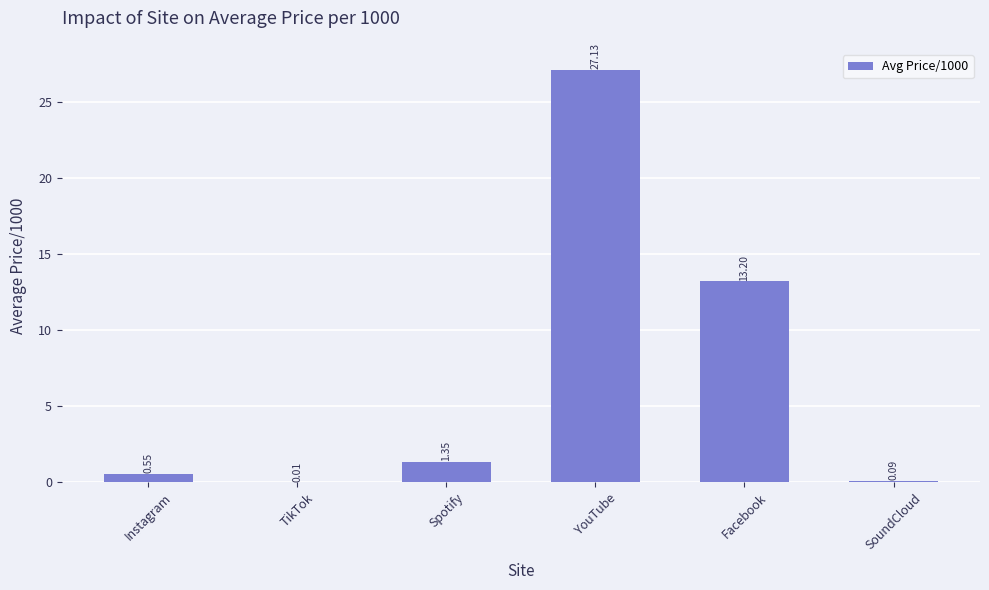

Between SoundCloud and YouTube, which is larger?

YouTube